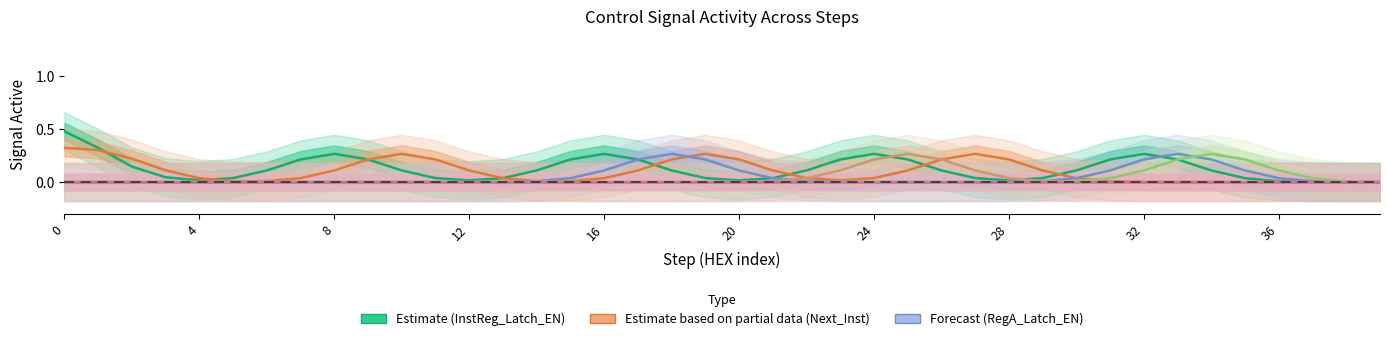

Which series has the widest spread of values?

Estimate